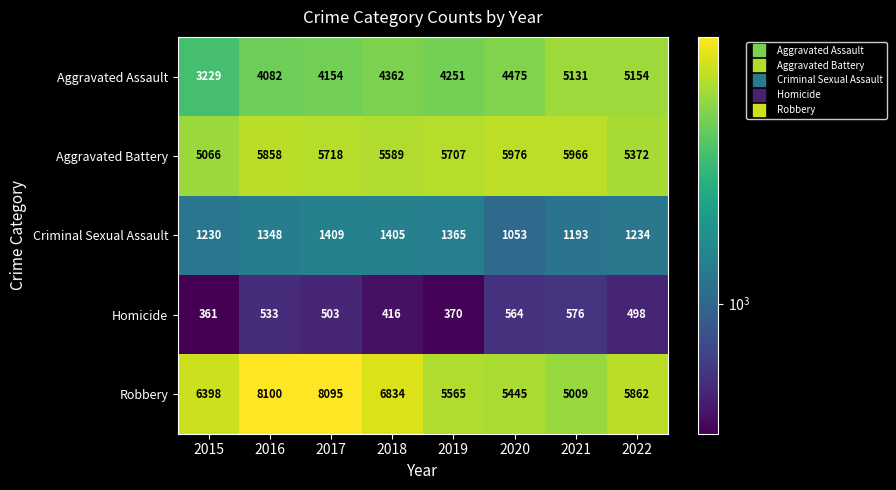

At how many categories does at least one series exceed 5542?

8